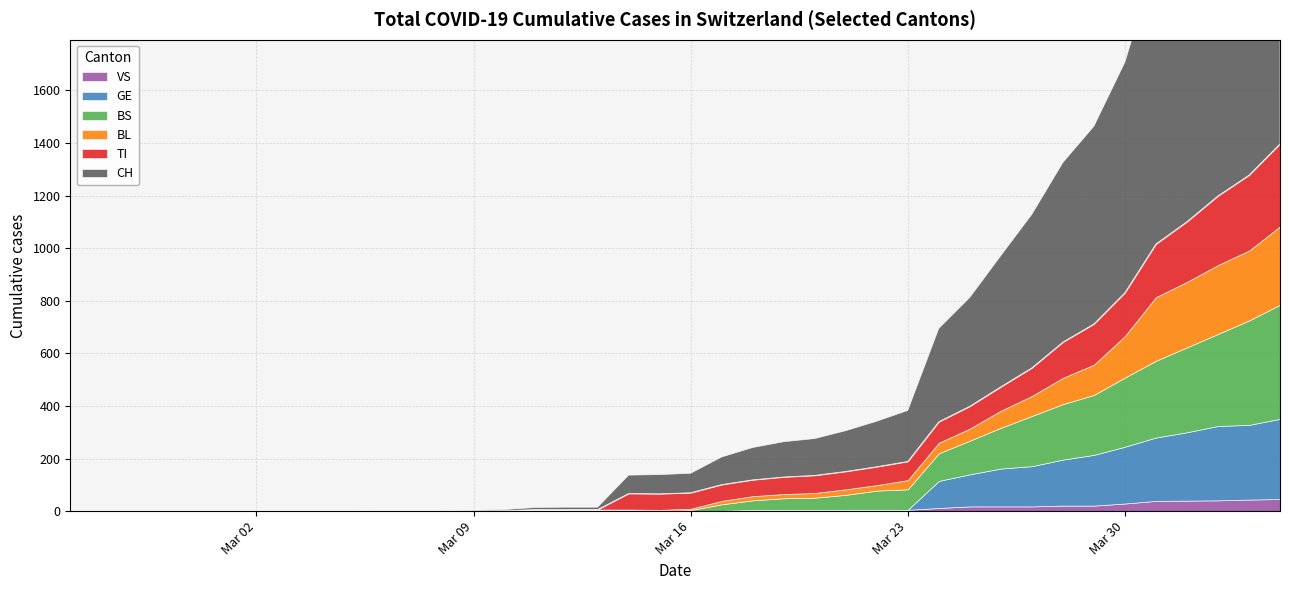

Does the chart display data point markers on the line(s)?

No